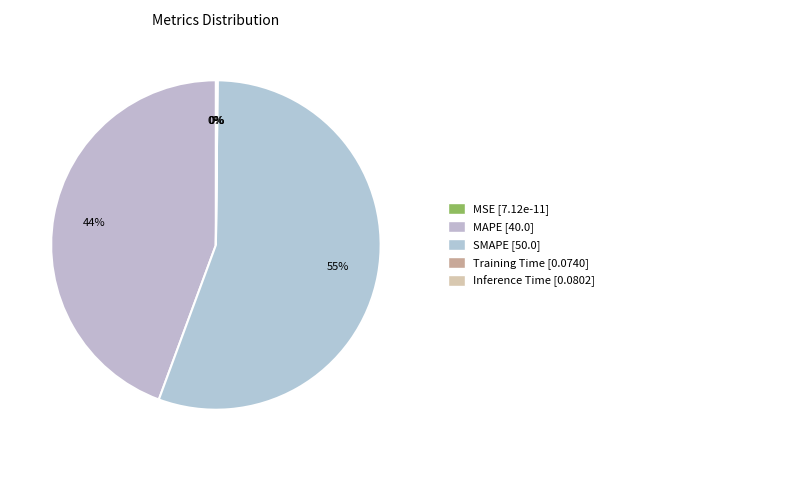

What is the total percentage of MSE and SMAPE?

55.5%